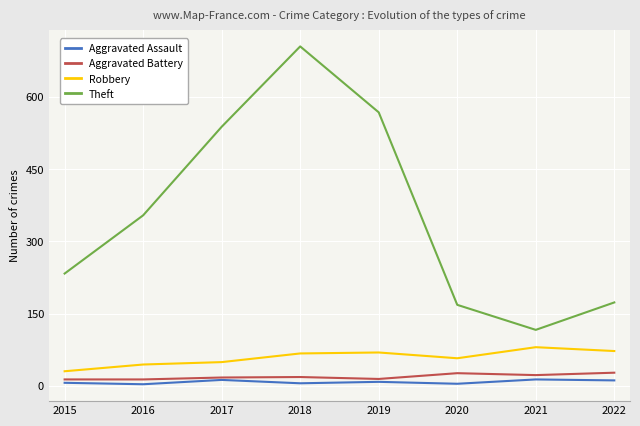

Read the Aggravated Assault value at 2022, to the nearest 10.

10